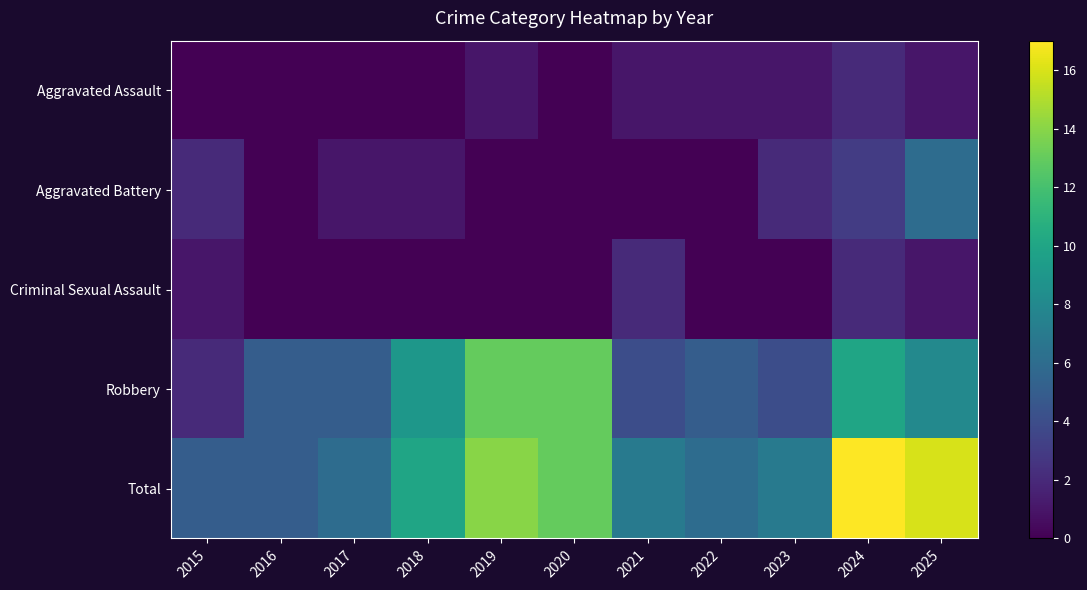

Which series has the largest range (max minus min)?

Total